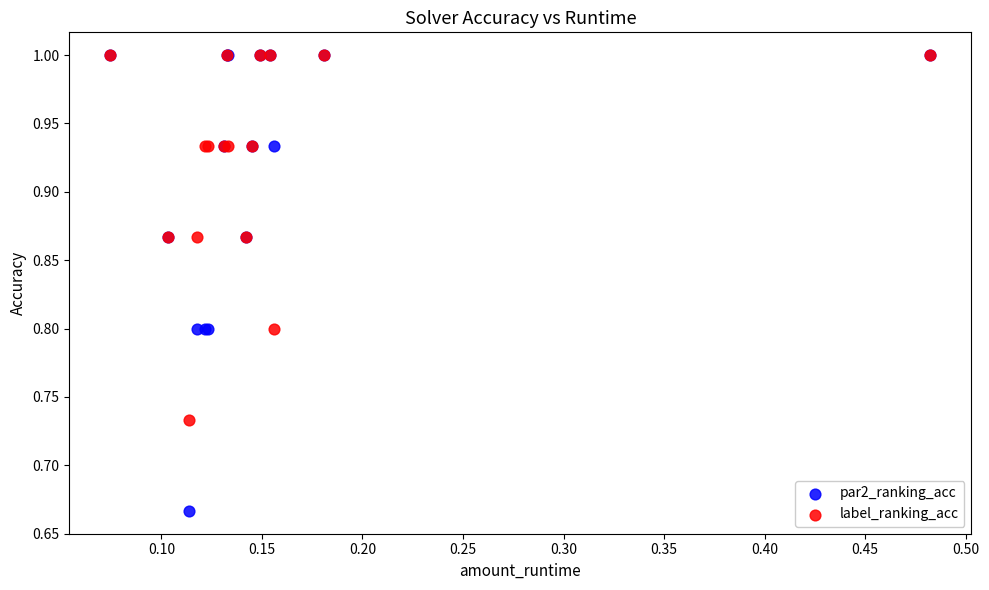

Which series has the widest spread of Y values?

par2_ranking_acc